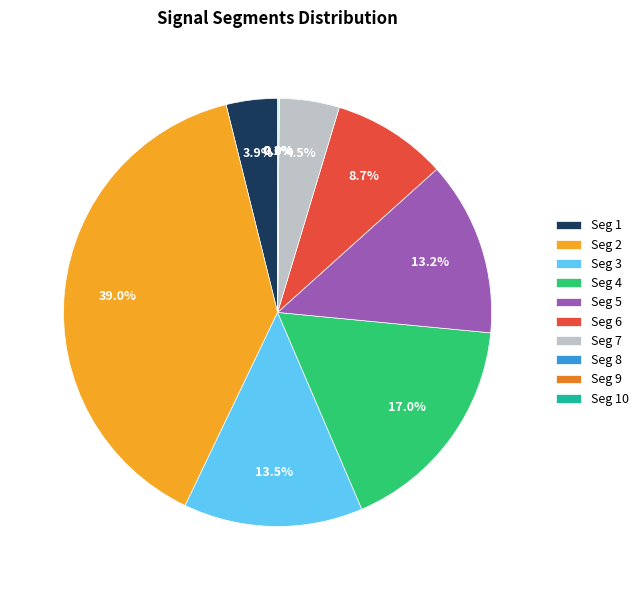

Is Seg 5 the majority of the pie?

No